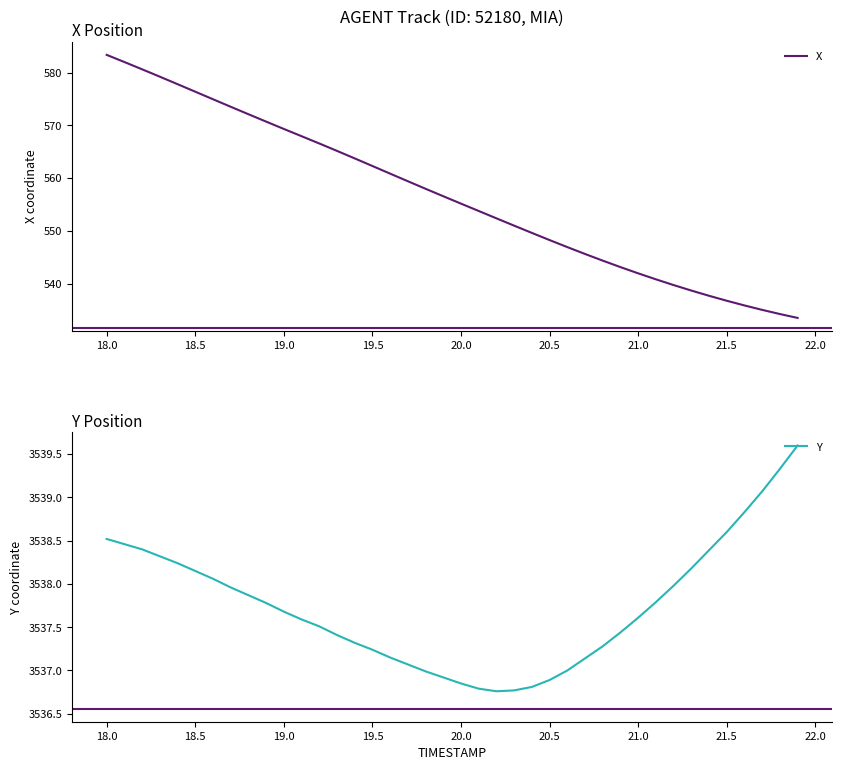

Is it true that X equals 261.2 at 18.5?

False